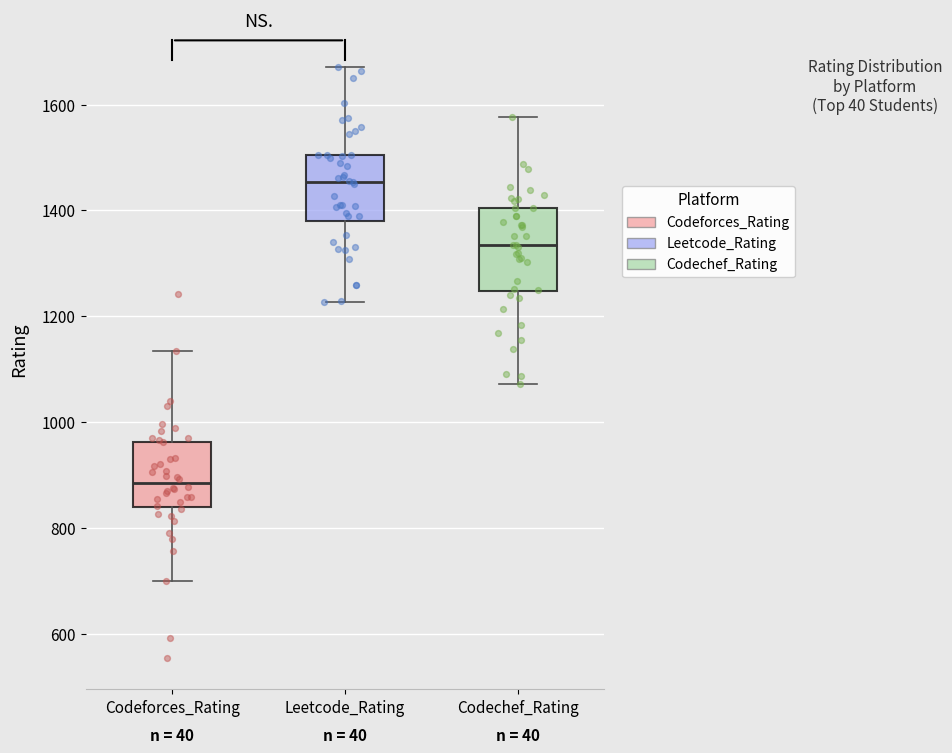

Reading left to right, read every box against the y-axis: the position of its median line, the range the box covers, and the ends of its whiskers. The values are not printed on the chart, so give them approximately, as read against the axis.

Codeforces_Rating: median 880, box 840 to 960, whiskers 700 to 1140
Leetcode_Rating: median 1460, box 1380 to 1500, whiskers 1220 to 1680
Codechef_Rating: median 1340, box 1240 to 1400, whiskers 1080 to 1580